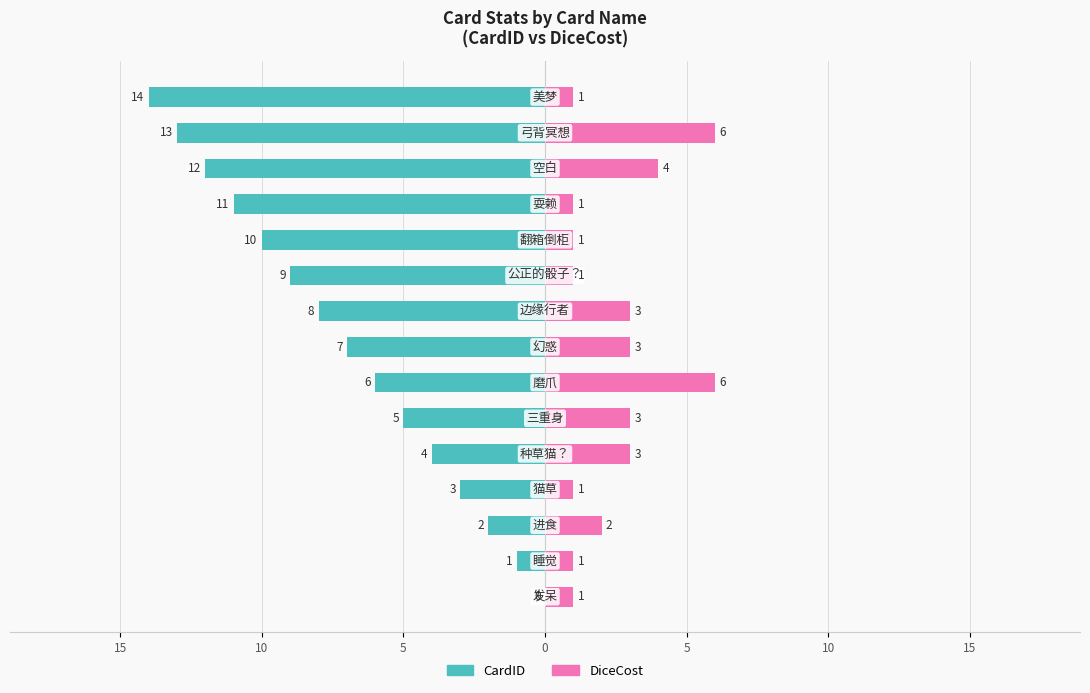

Which series has the widest spread of values?

CardID